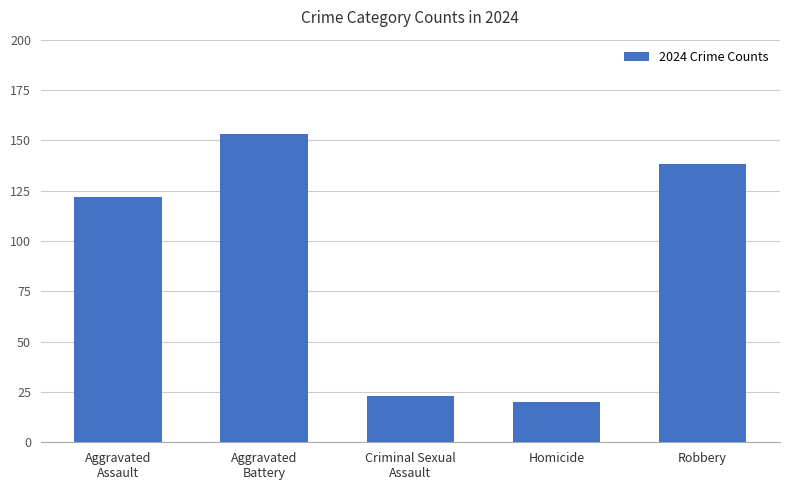

Does the chart contain any negative values?

No